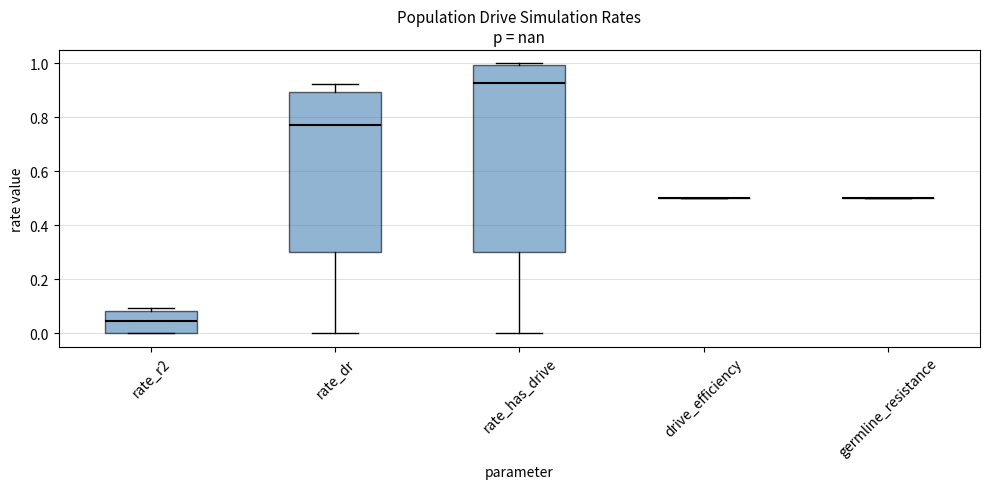

Where does the median line of the box for rate_r2 sit on the y-axis? The values are not printed on the chart, so give them approximately, as read against the axis.

0.04